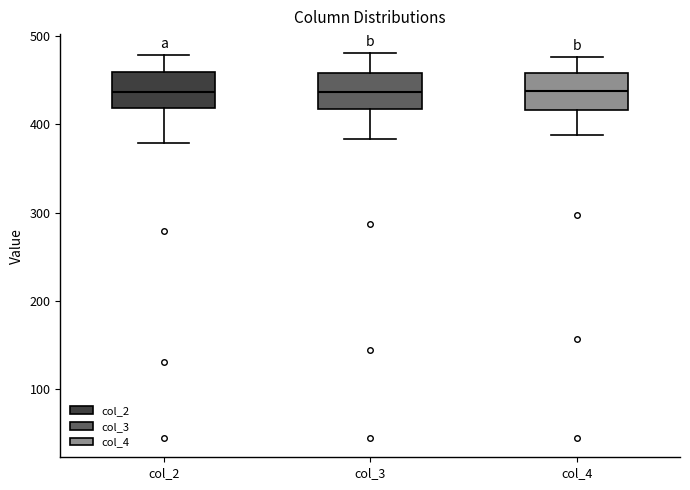

Reading left to right, transcribe this box plot: for each box, give where its median line is, the range the box spans, and where its two whiskers end, as read against the y-axis. The values are not printed on the chart, so give them approximately, as read against the axis.

col_2: median 440, box 420 to 460, whiskers 380 to 480
col_3: median 440, box 420 to 460, whiskers 380 to 480
col_4: median 440, box 420 to 460, whiskers 390 to 480